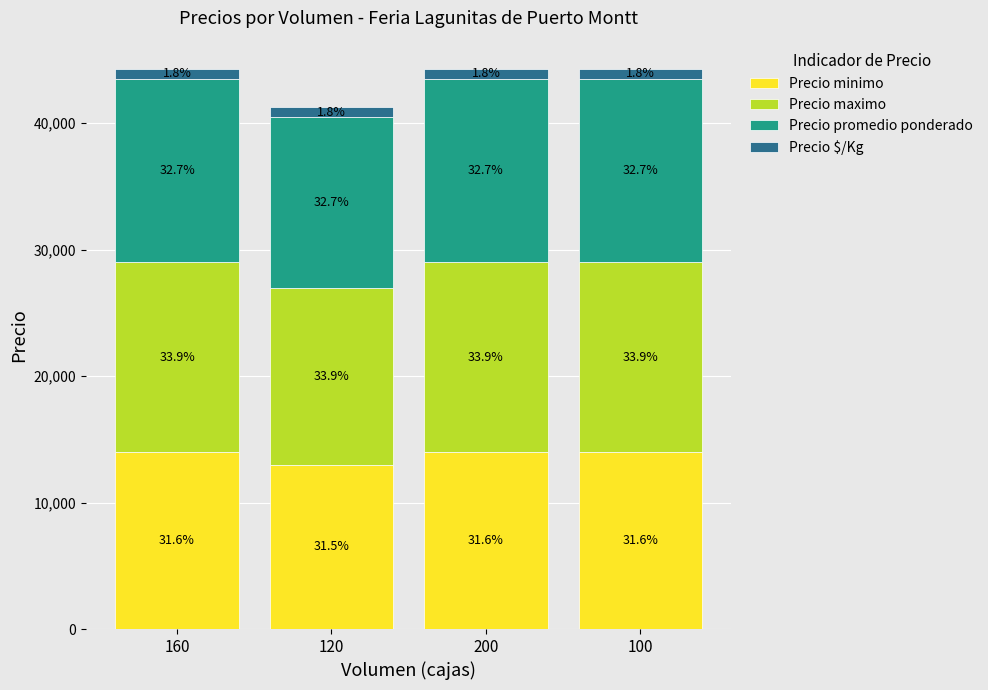

What are all the series names shown in the legend?

Precio minimo, Precio maximo, Precio promedio ponderado, Precio $/Kg